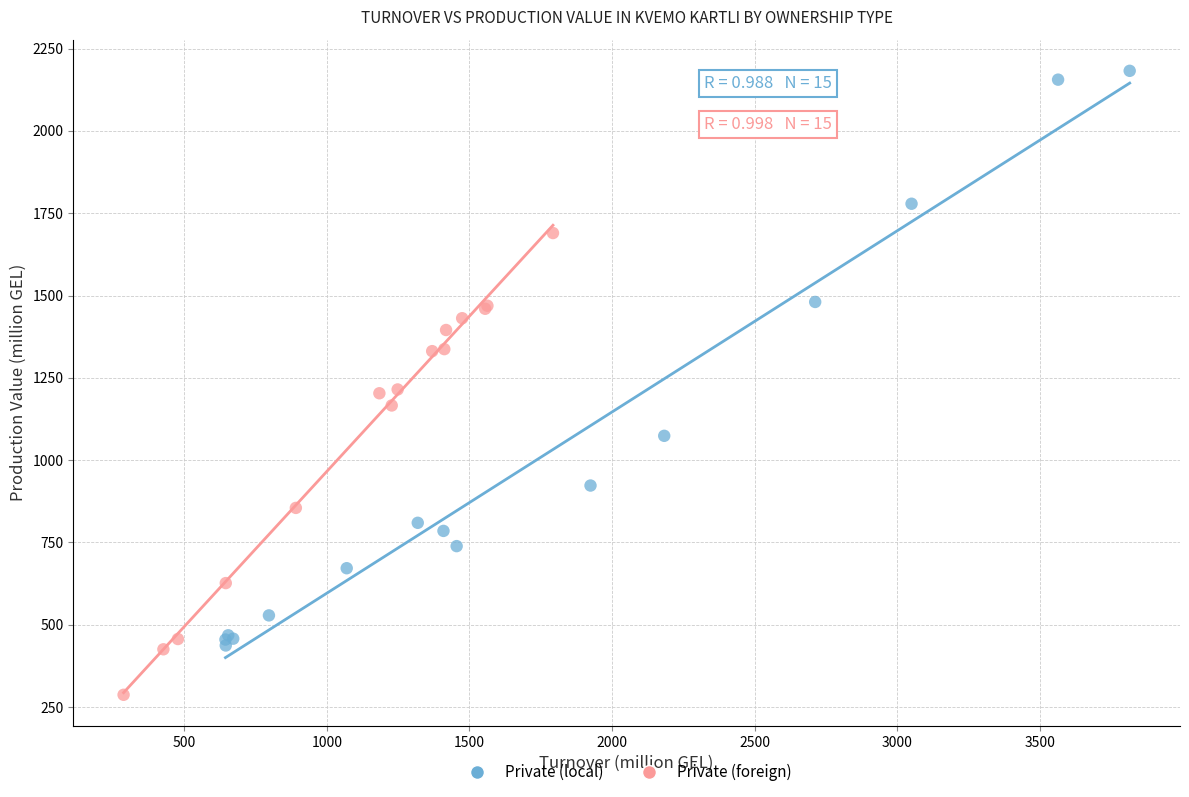

Which series contains the highest Y value?

Private (local)